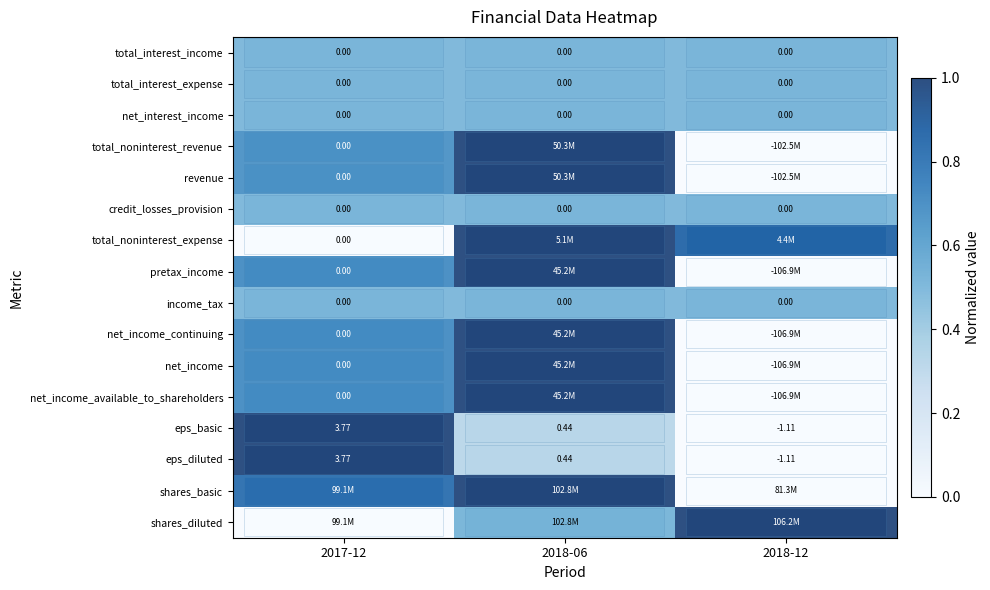

Which has a higher value, 2018-12 or 2017-12?

2018-12